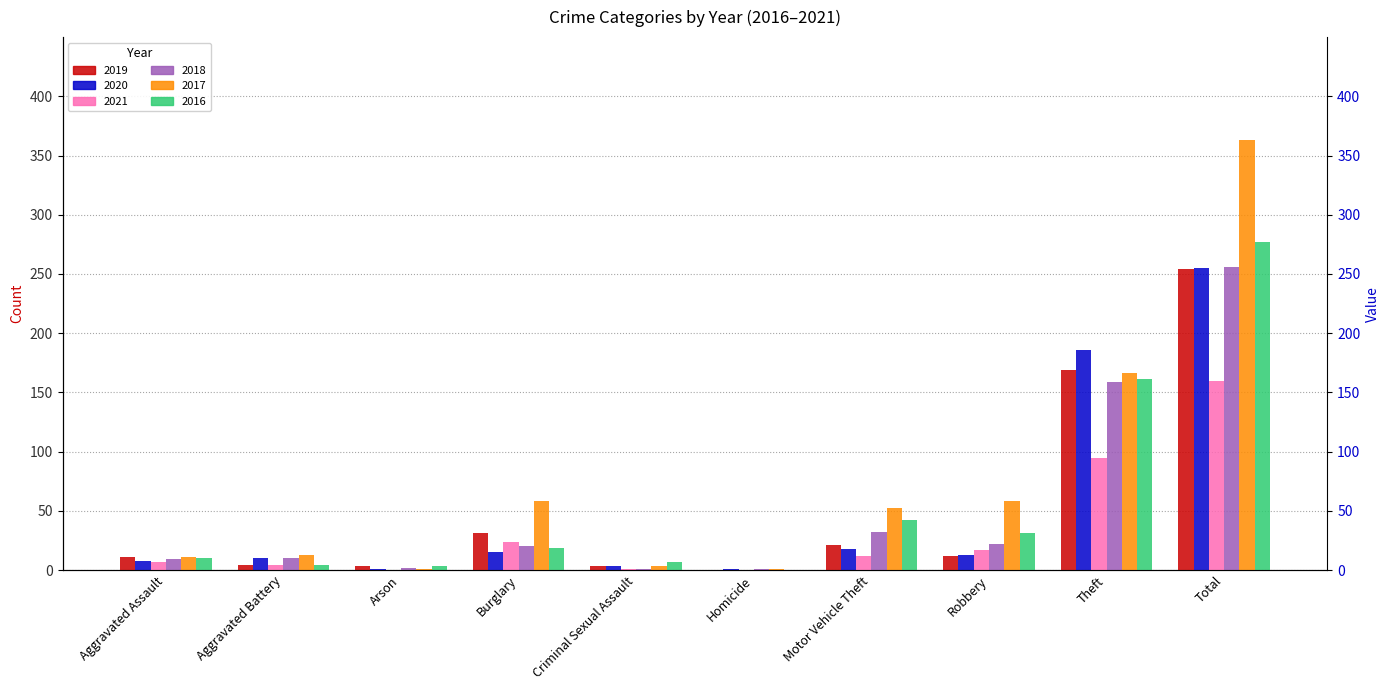

True or false: 2019 has a value of 12 at Robbery.

True